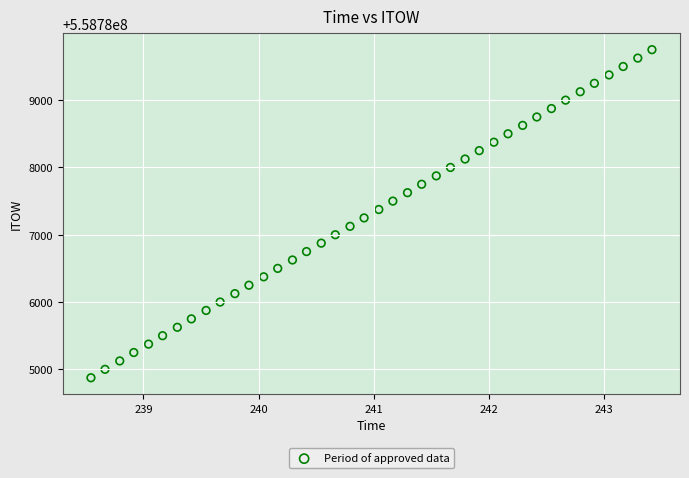

What is the range of Y values (max minus min)?

4875